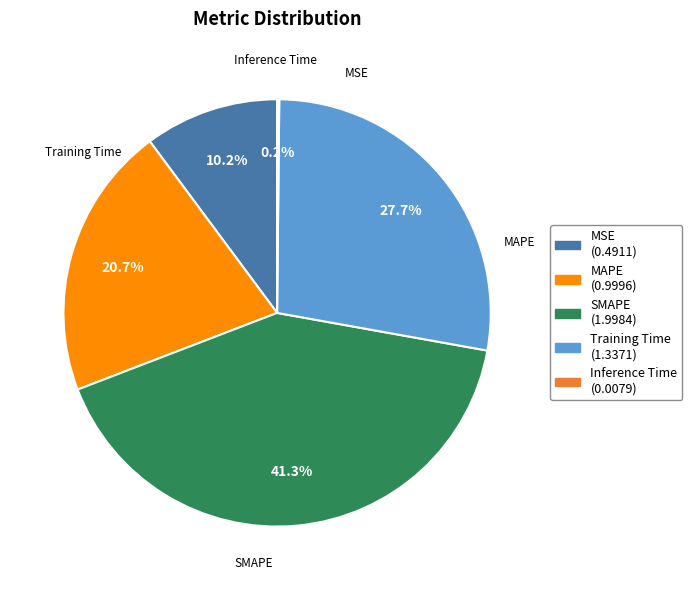

Which category has the biggest portion of the pie?

SMAPE